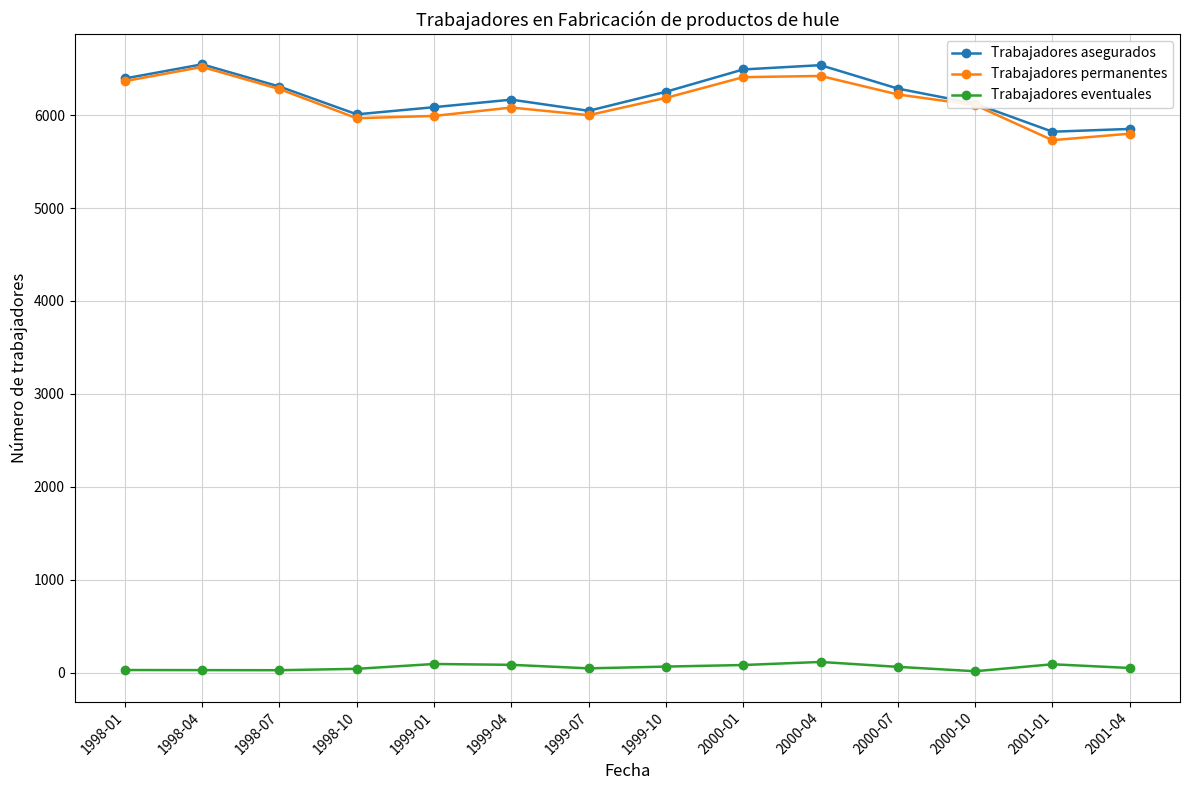

What position from the left is 1998-04?

2